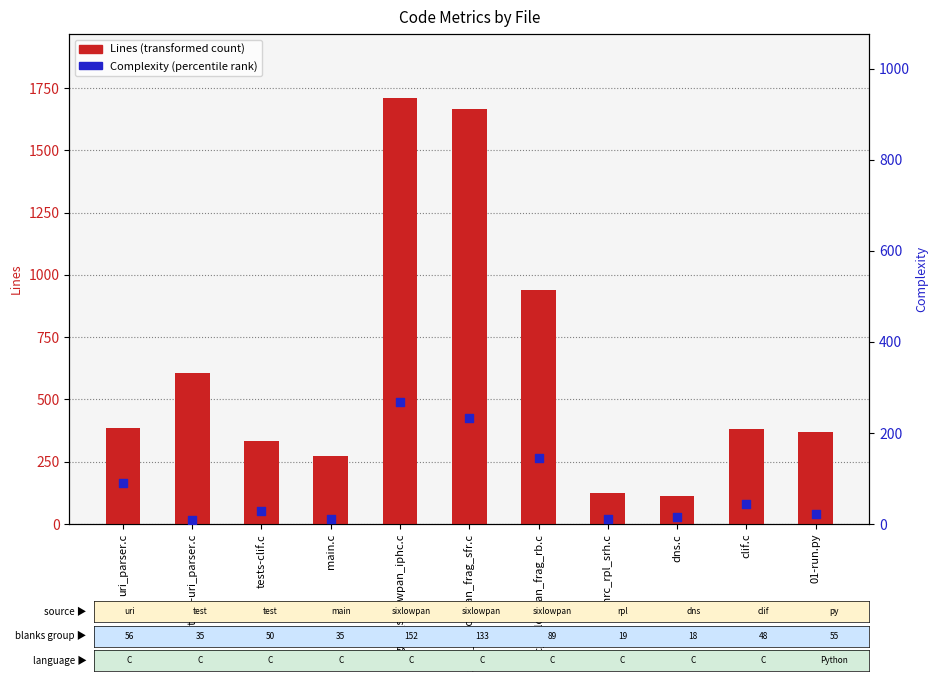

What is the total value across all series at main.c?

283